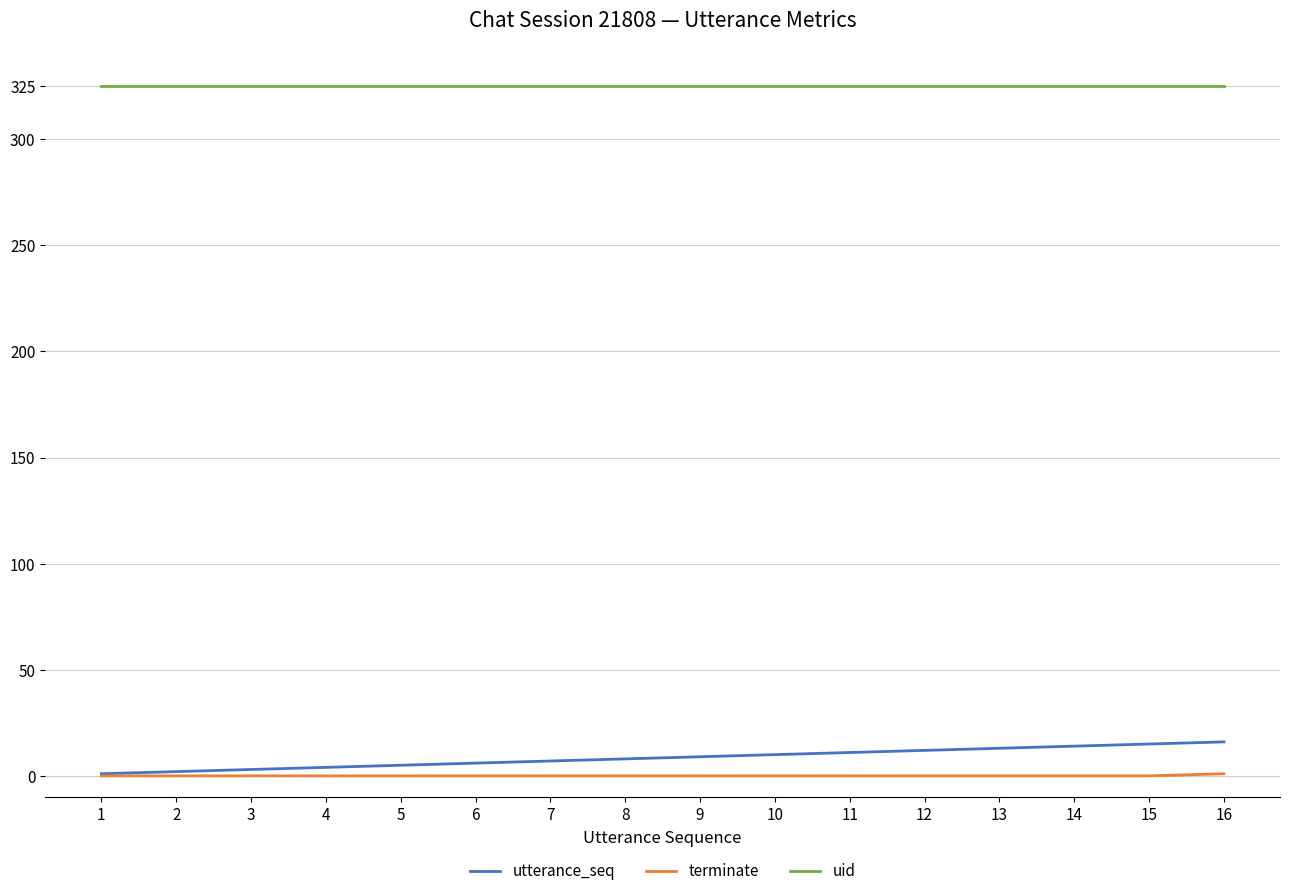

Which series has the largest total across all categories?

uid